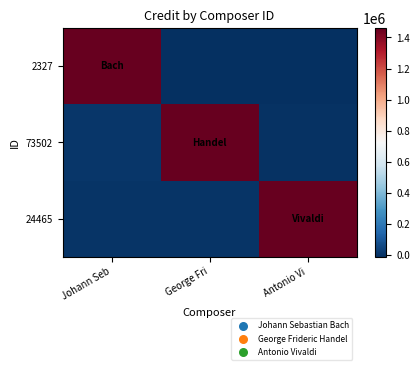

What is the total value across all series at Antonio Vi?

1451082